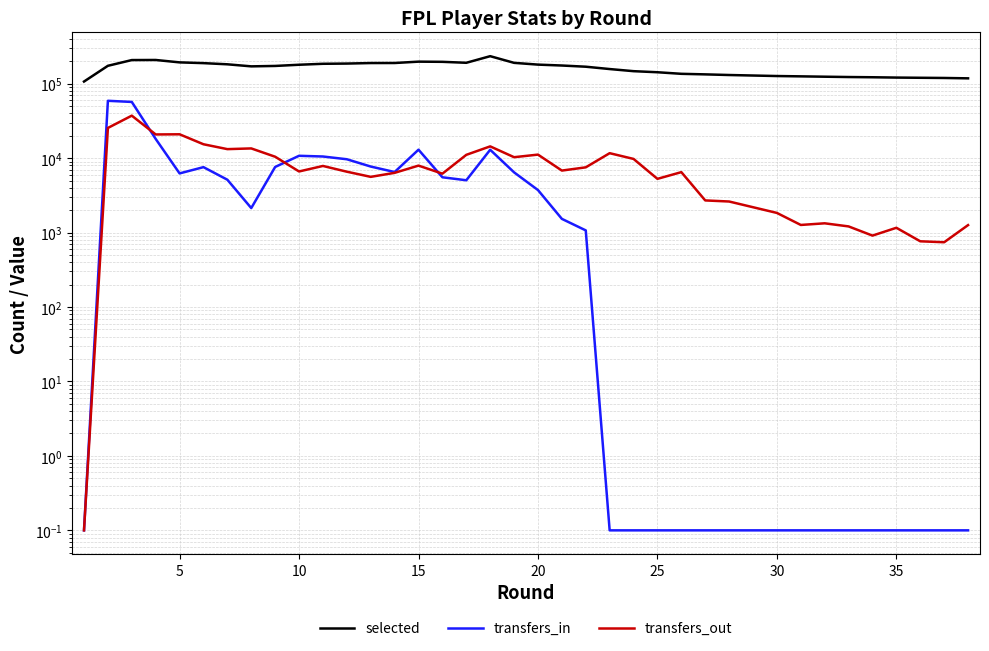

Is the value of selected at 30 greater than the value of transfers_in at 23?

Yes